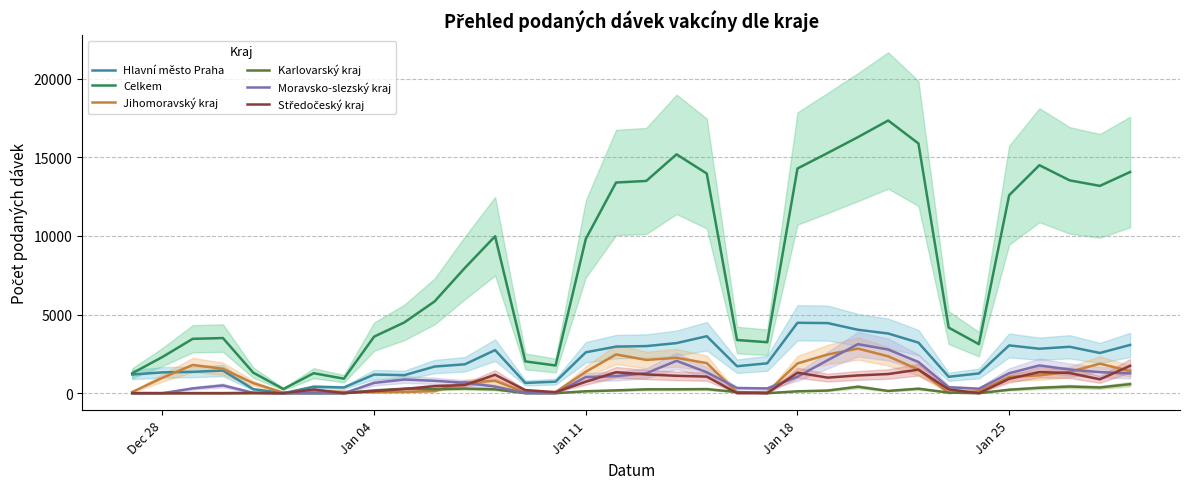

Rank the series by their maximum value, from highest to lowest.

Celkem, Hlavní město Praha, Moravsko-slezský kraj, Jihomoravský kraj, Středočeský kraj, Karlovarský kraj